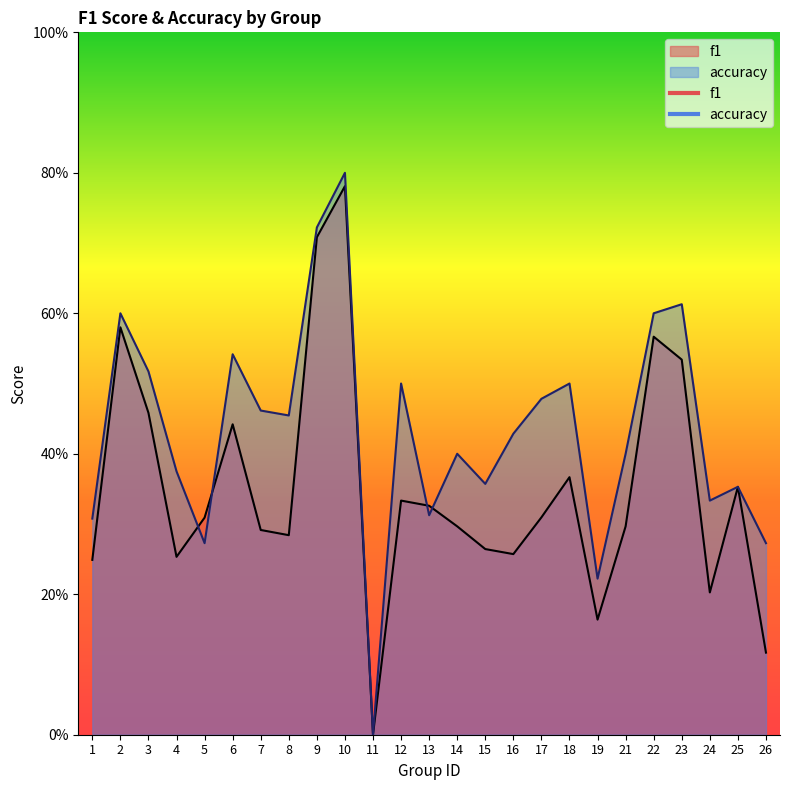

How many distinct data groups are displayed?

2